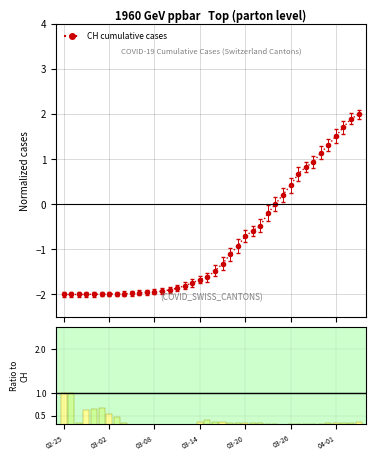

The value at 19 is -0.9. True or false?

False